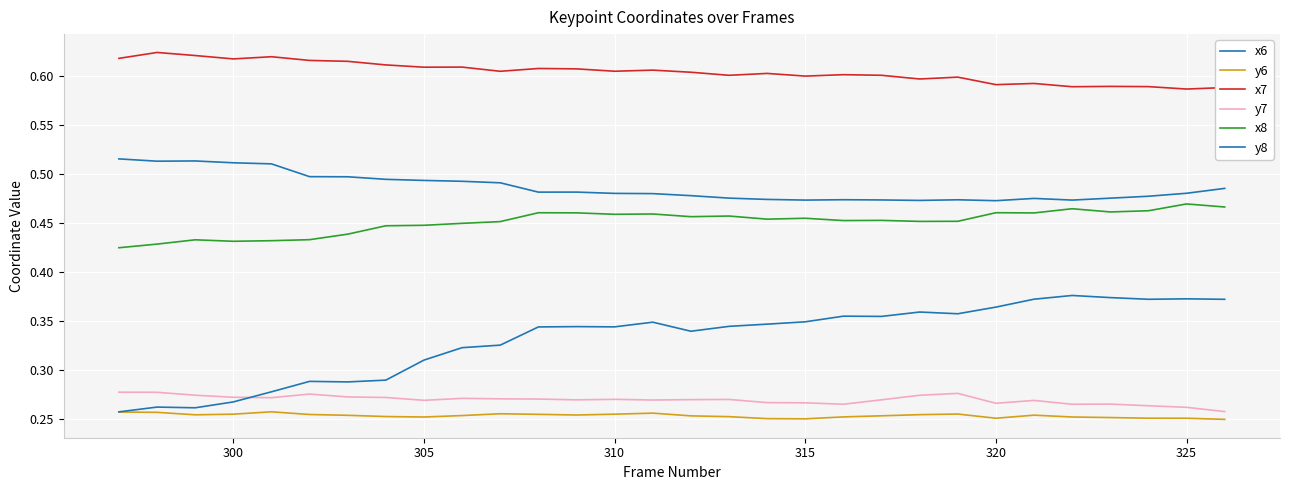

Does the chart display data point markers on the line(s)?

No